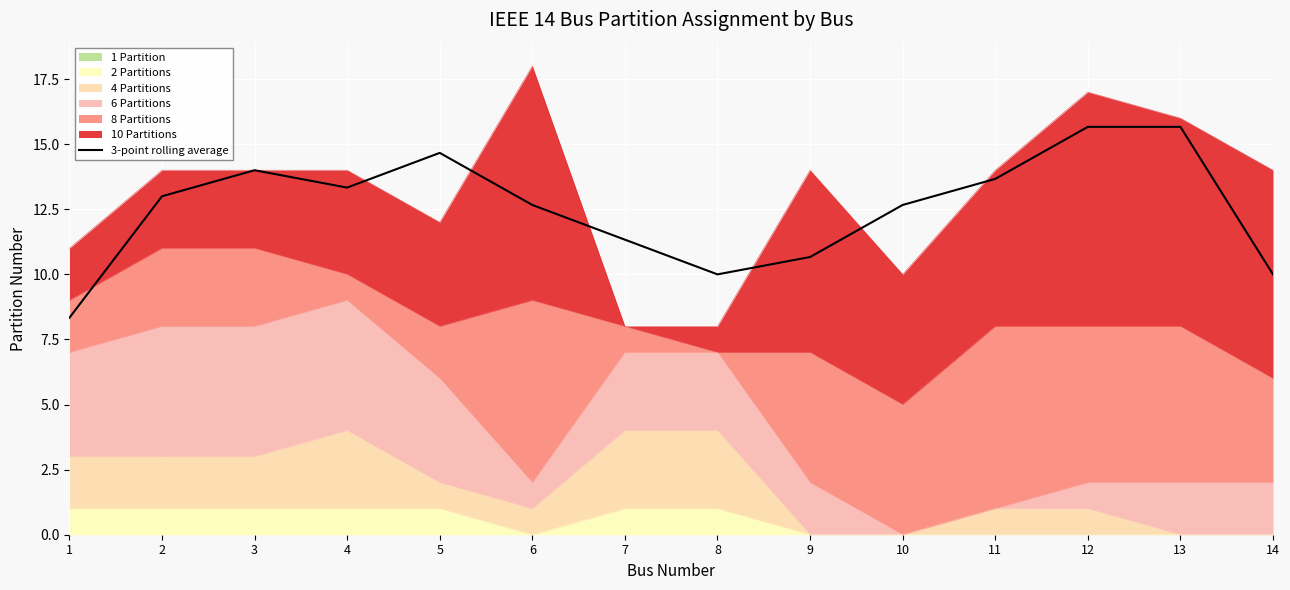

Where does the data first go above 12?

2